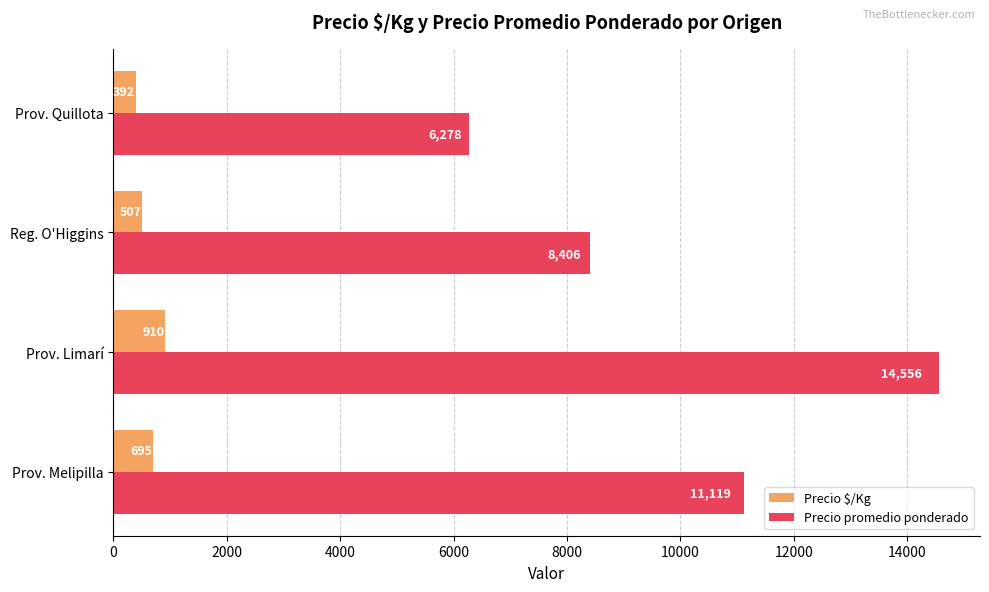

What is the average value of the Precio promedio ponderado series?

10090